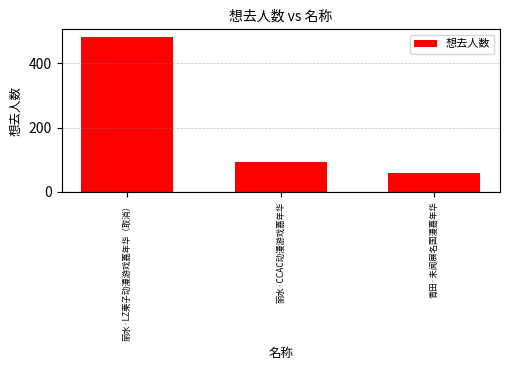

At which category does the chart reach its minimum across all series?

青田·未闻展名国漫嘉年华